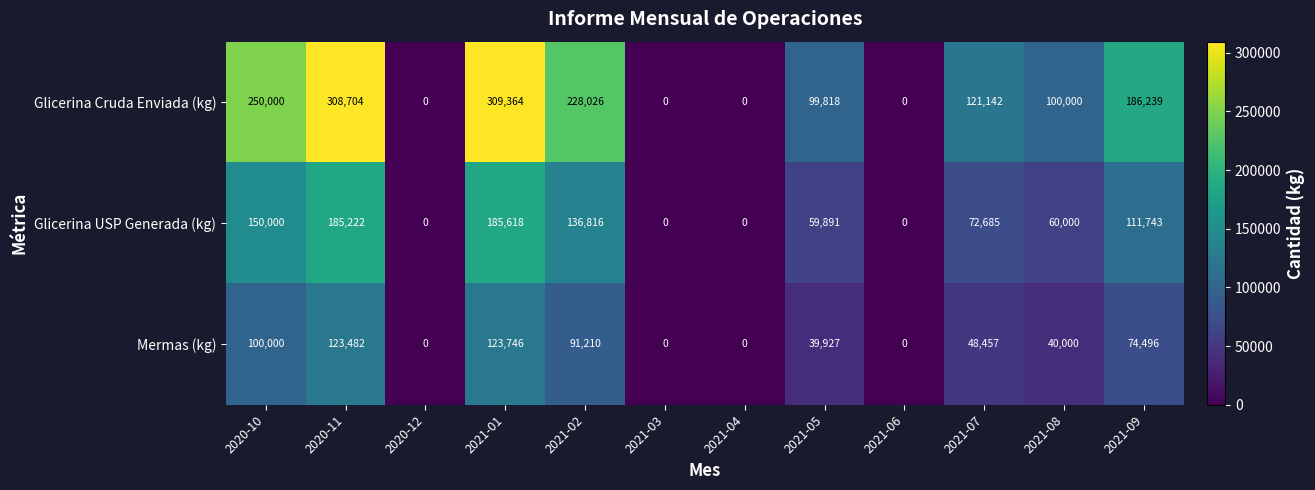

Which series has the largest range (max minus min)?

Glicerina Cruda Enviada (kg)